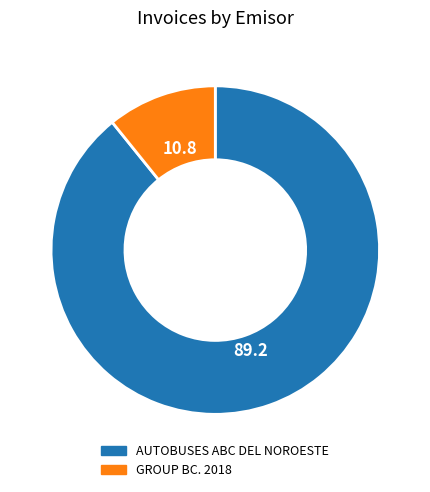

Approximately how many times larger is the value at GROUP BC. 2018 compared to AUTOBUSES ABC DEL NOROESTE?

0.1